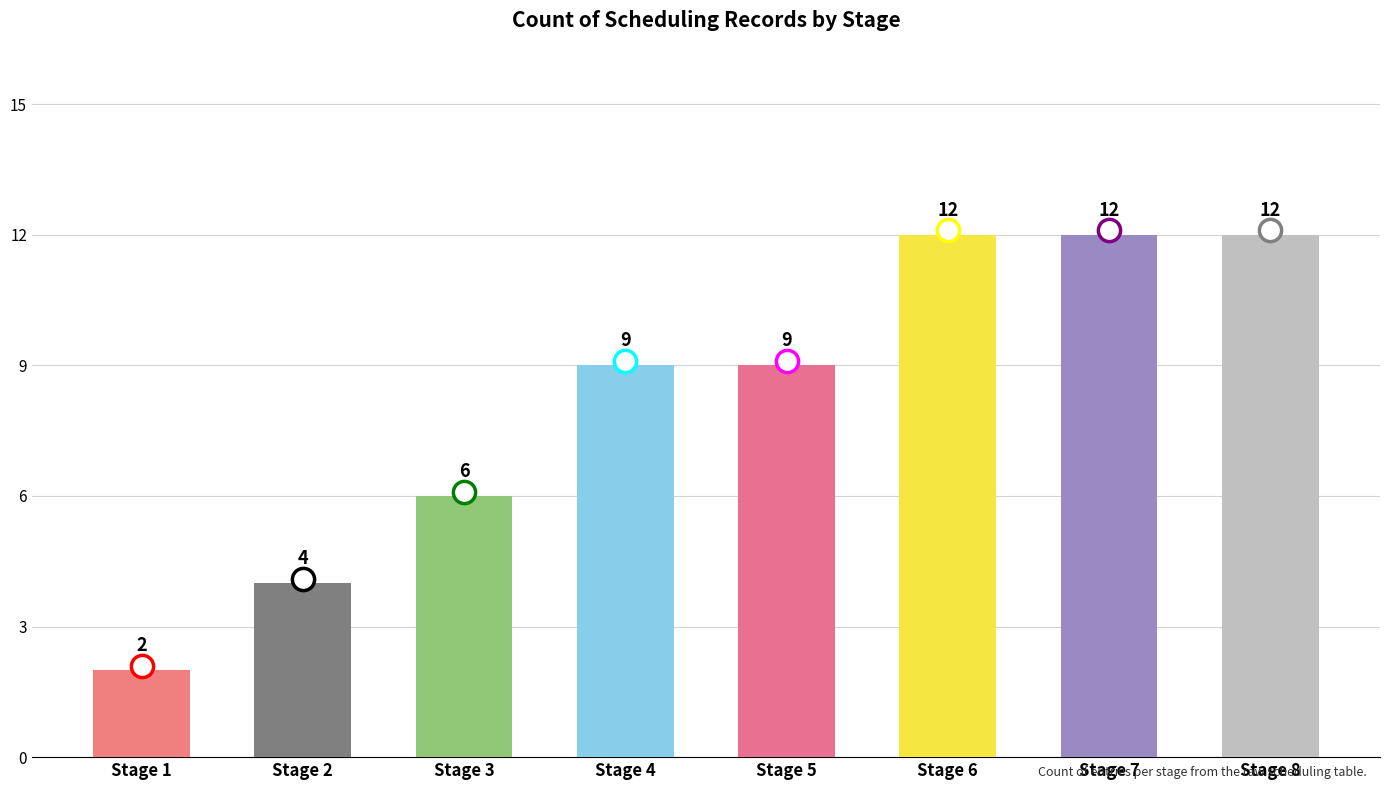

What is the value of the 2nd bar from the left?

4